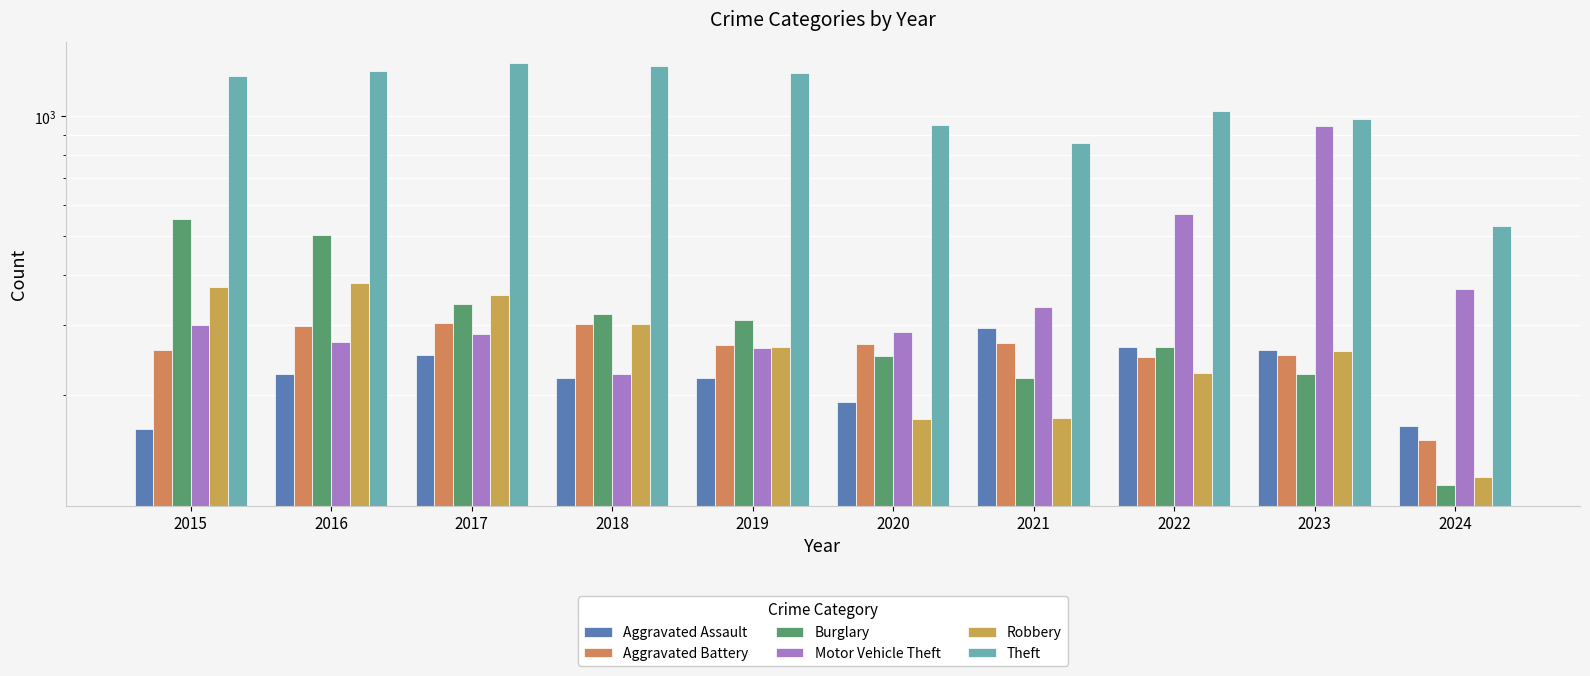

How many values in the Theft series are below 1263?

5